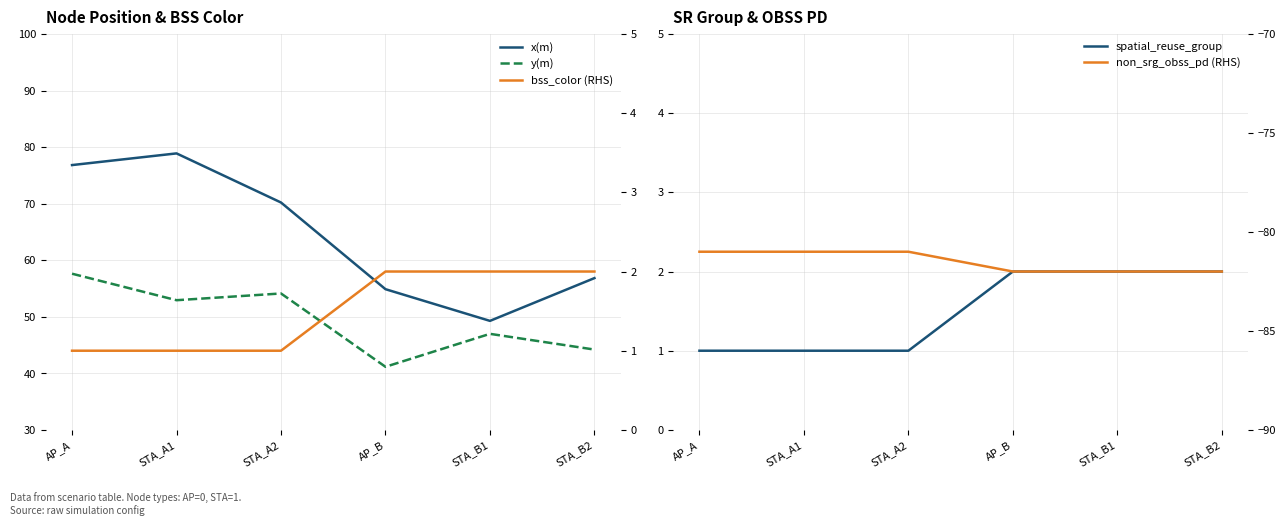

Count the number of categories in the chart.

6